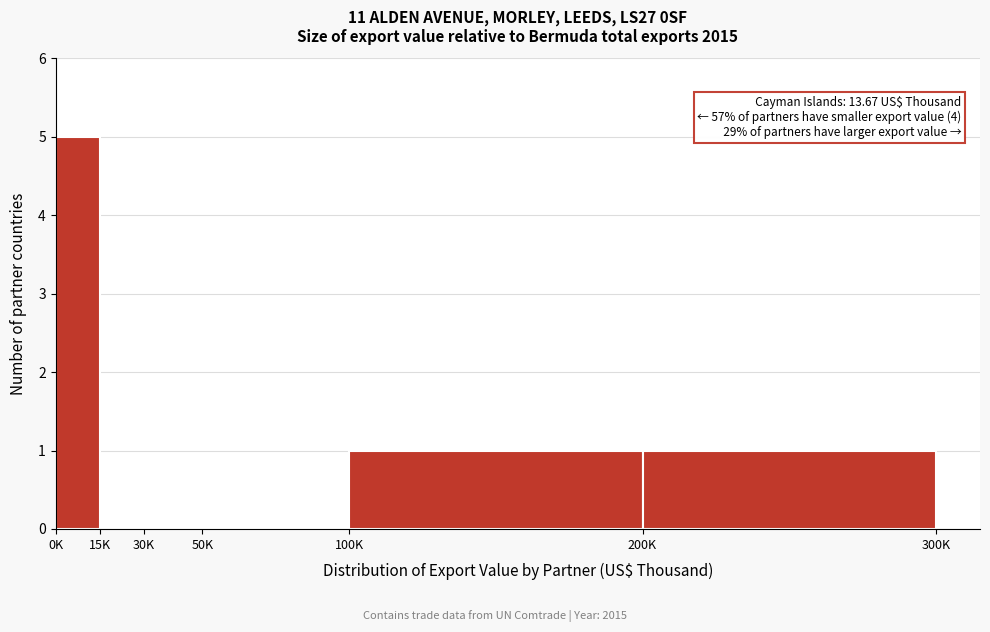

Reading right to left, transcribe all the data shown in this chart.

200K=1	100K=1	50K=0	30K=0	15K=0	0K=5